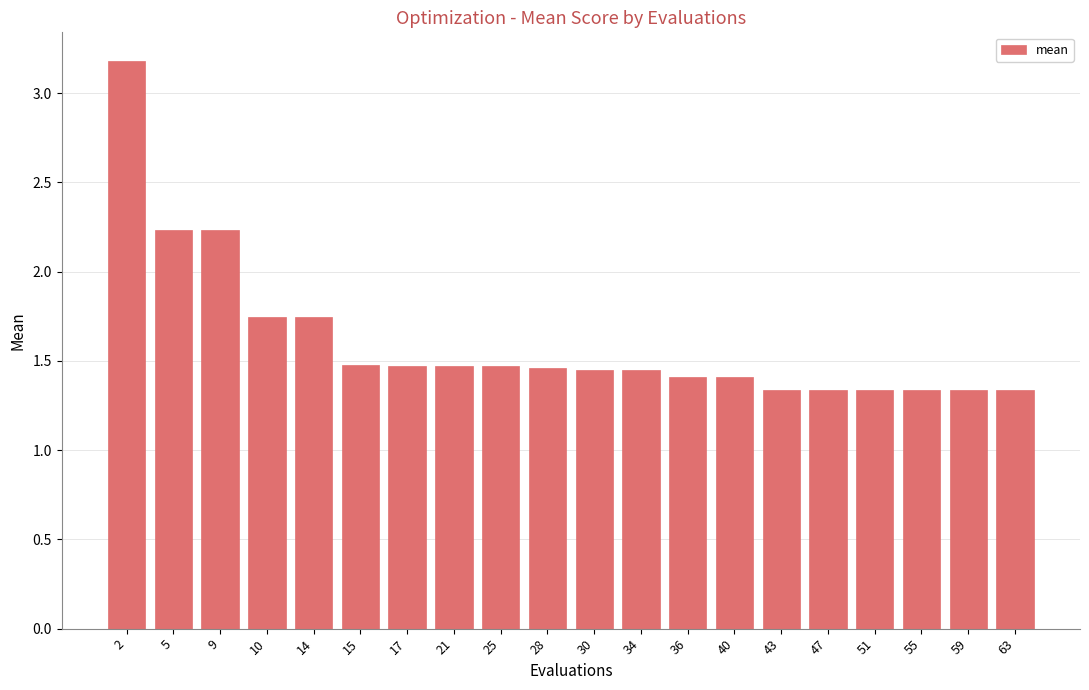

How many values are between 1 and 2?

17